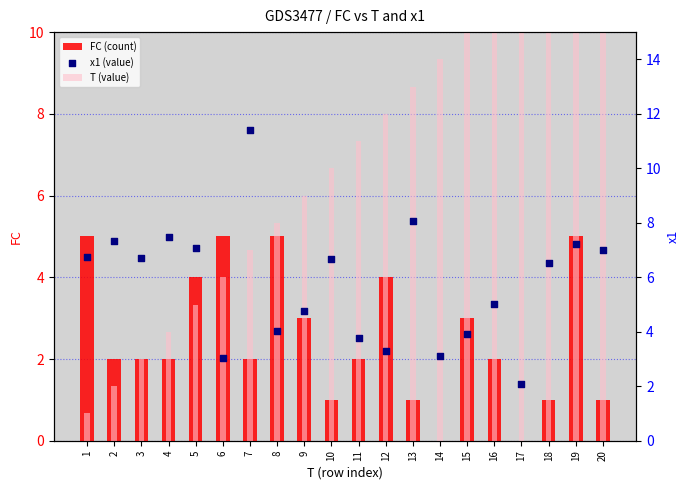

At how many categories does at least one series exceed 7?

17